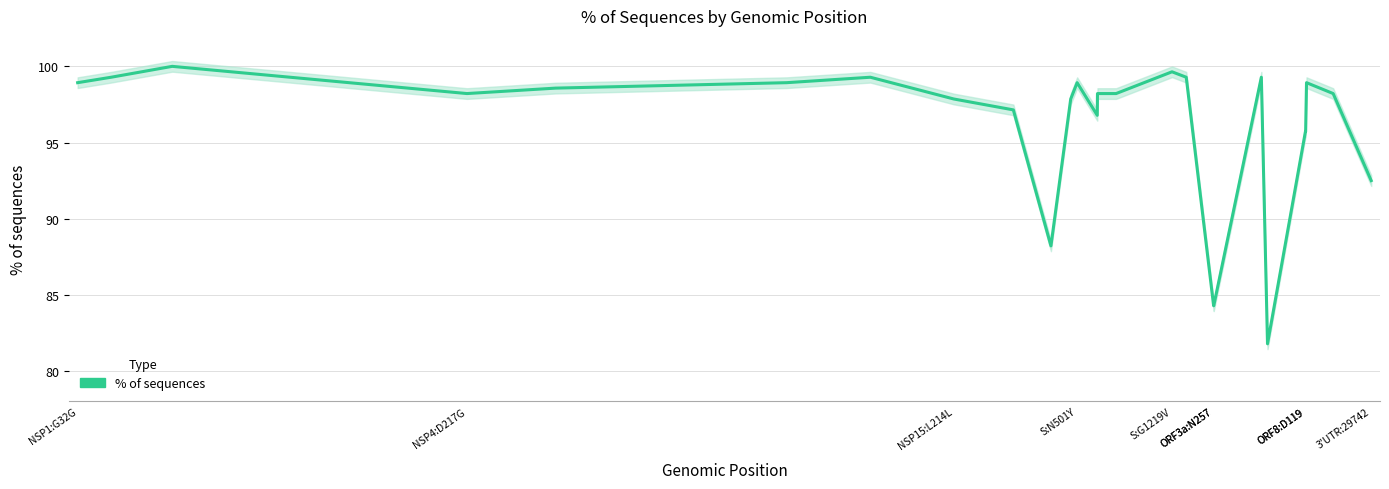

What value does the data have at 27?

95.7